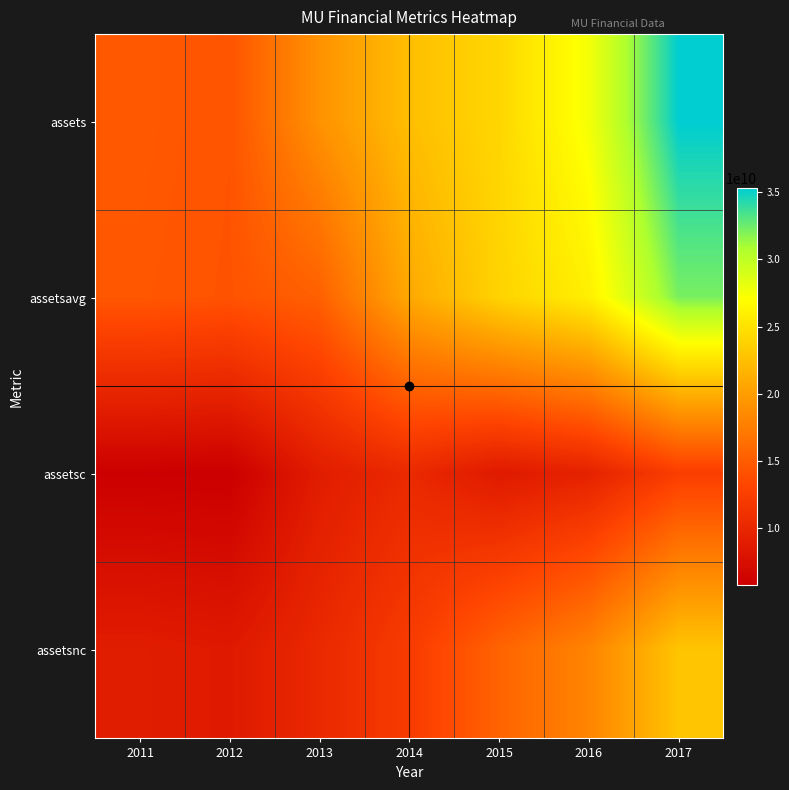

How many categories are shown in the chart?

7